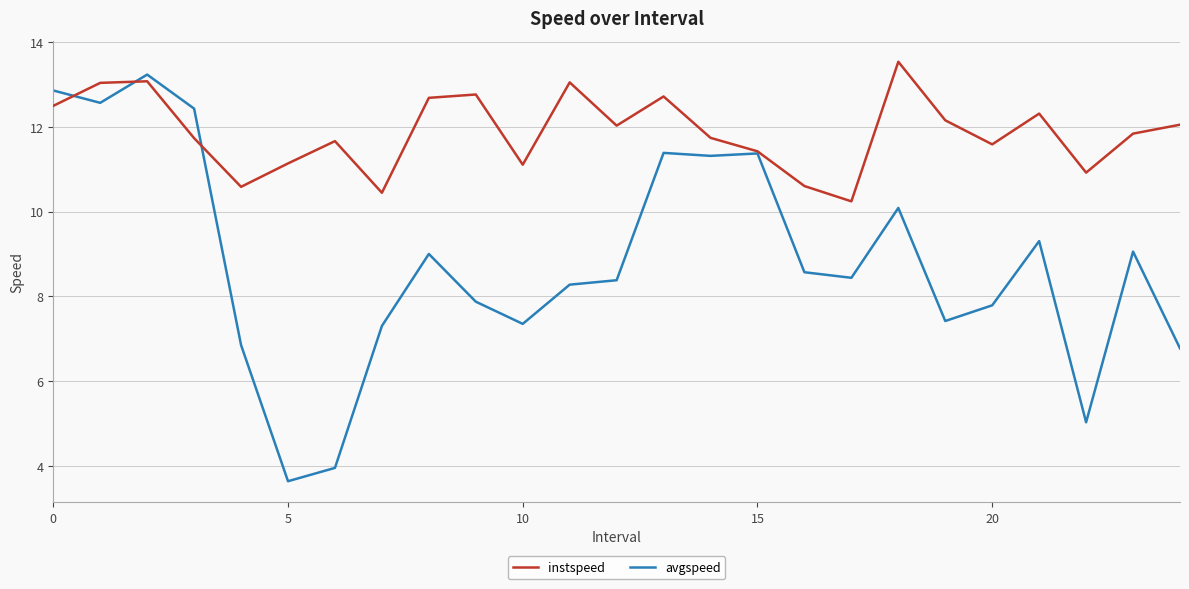

Which series has the largest total across all categories?

instspeed